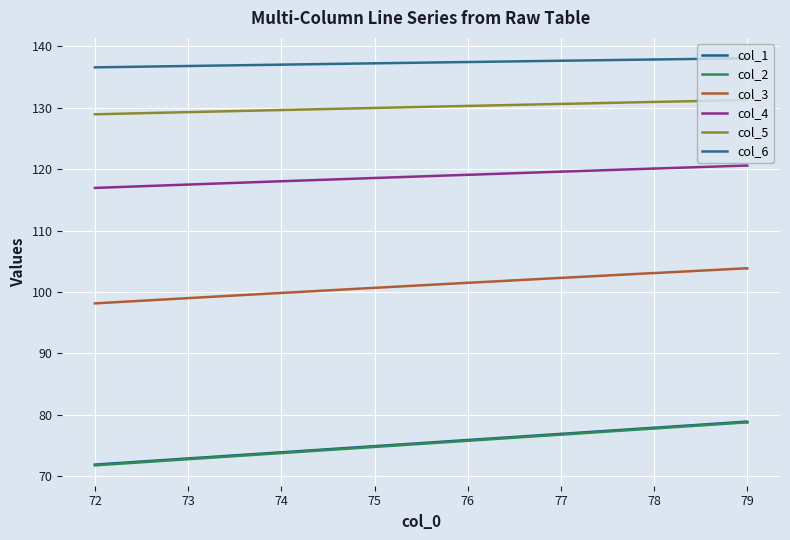

True or false: col_1 and col_6 intersect in this chart.

False